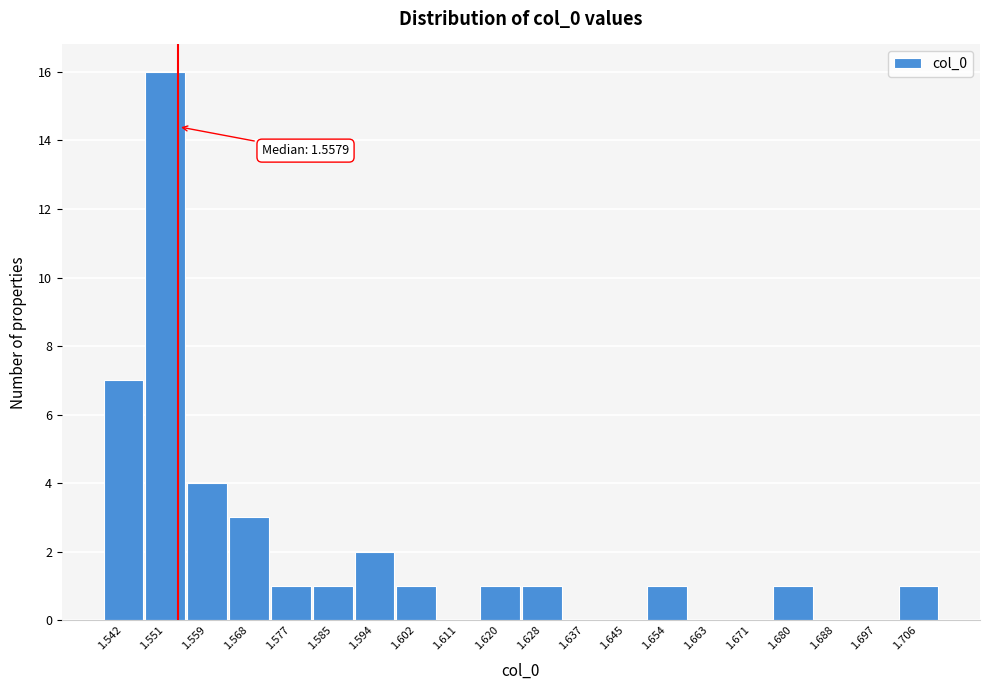

Reading left to right, list all the values displayed in this chart.

1.542=7	1.551=16	1.559=4	1.568=3	1.577=1	1.585=1	1.594=2	1.602=1	1.611=0	1.620=1	1.628=1	1.637=0	1.645=0	1.654=1	1.663=0	1.671=0	1.680=1	1.688=0	1.697=0	1.706=1